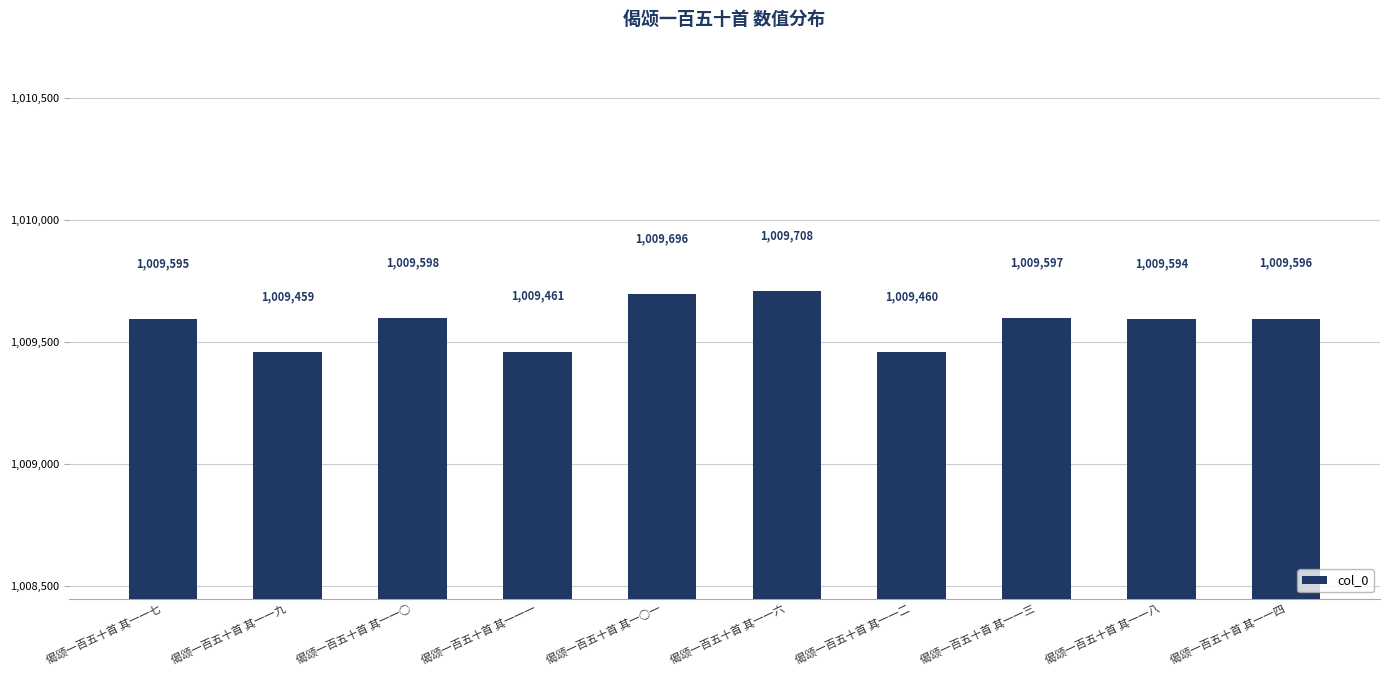

The value at 偈颂一百五十首 其一一○ is 1009598. True or false?

True